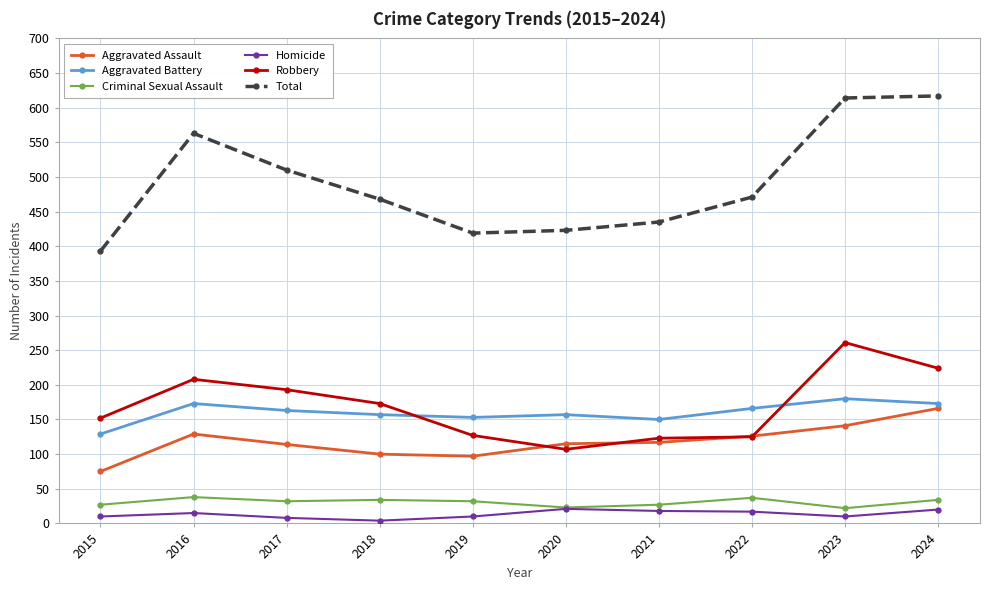

The value of Aggravated Battery at 2024 is 86. True or false?

False